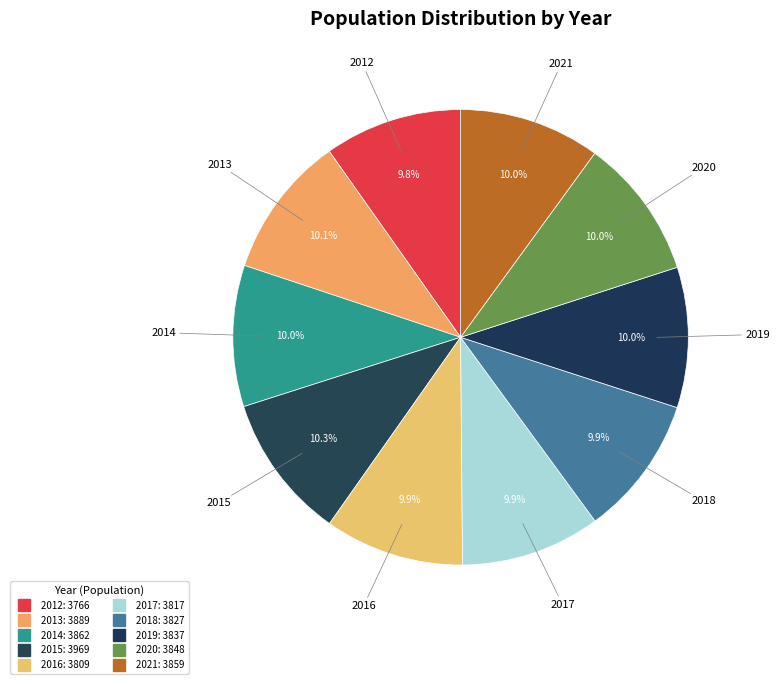

Rank the categories by value from lowest to highest.

2012, 2016, 2017, 2018, 2019, 2020, 2021, 2014, 2013, 2015